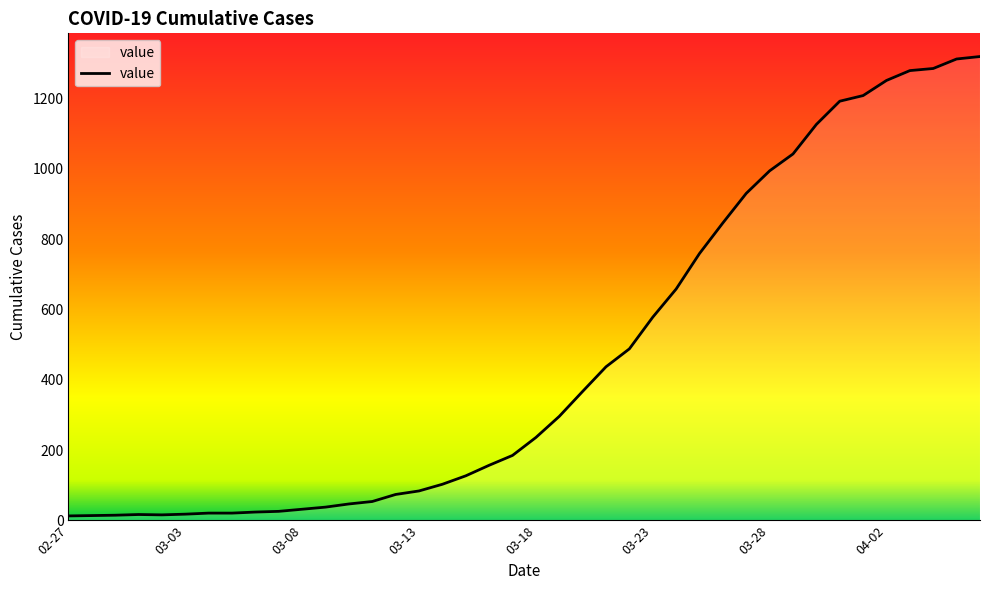

How many distinct data groups are displayed?

1